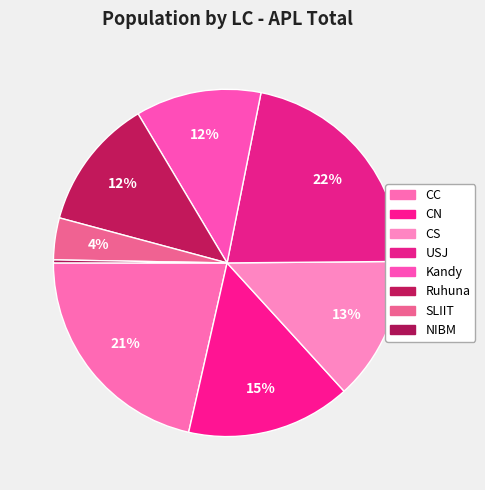

How many segments does this pie chart have?

8